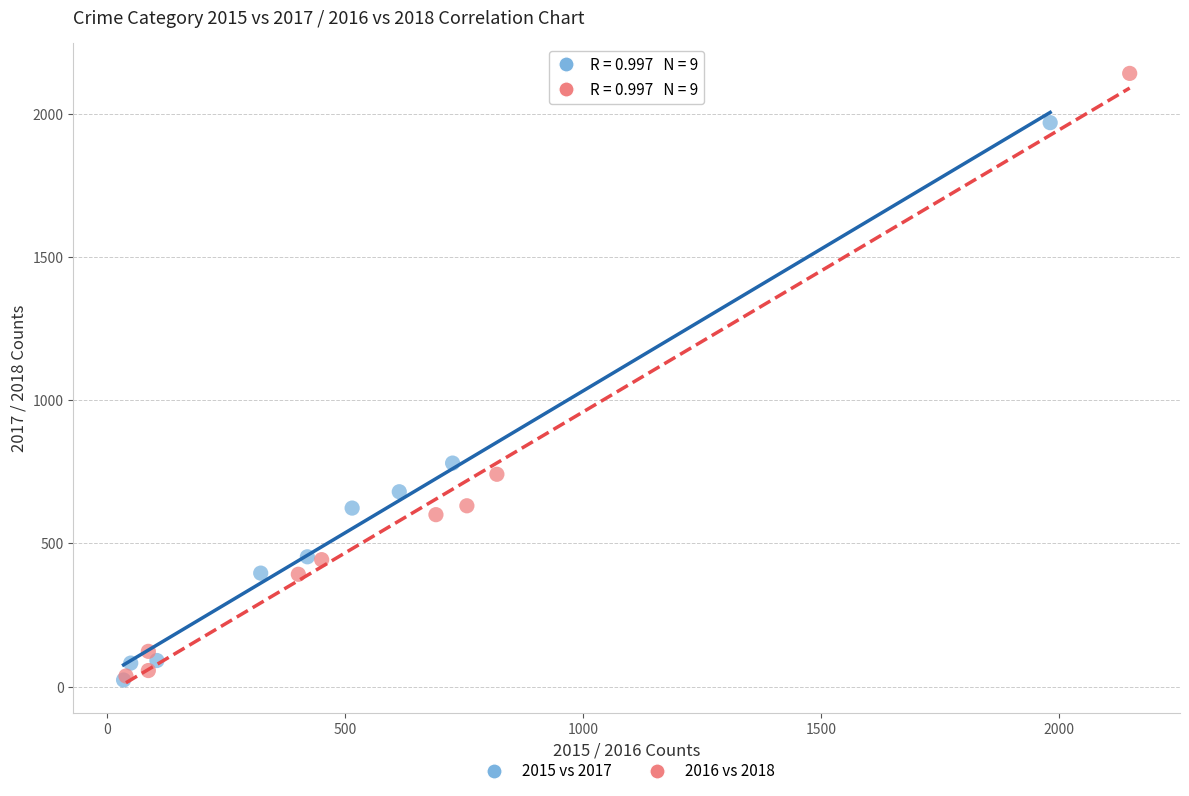

Which series has the largest Y range (max minus min)?

2016 vs 2018